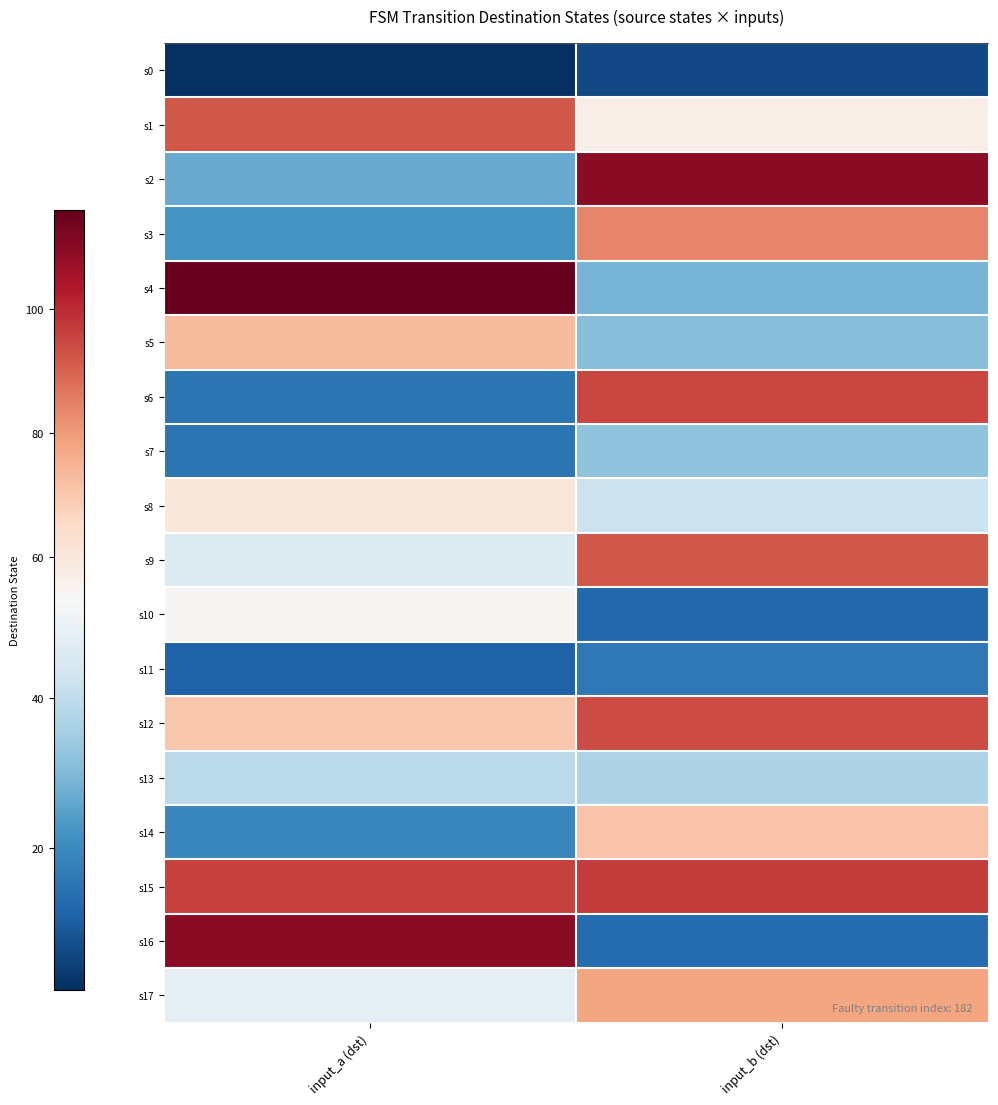

Which series has the largest range (max minus min)?

s16